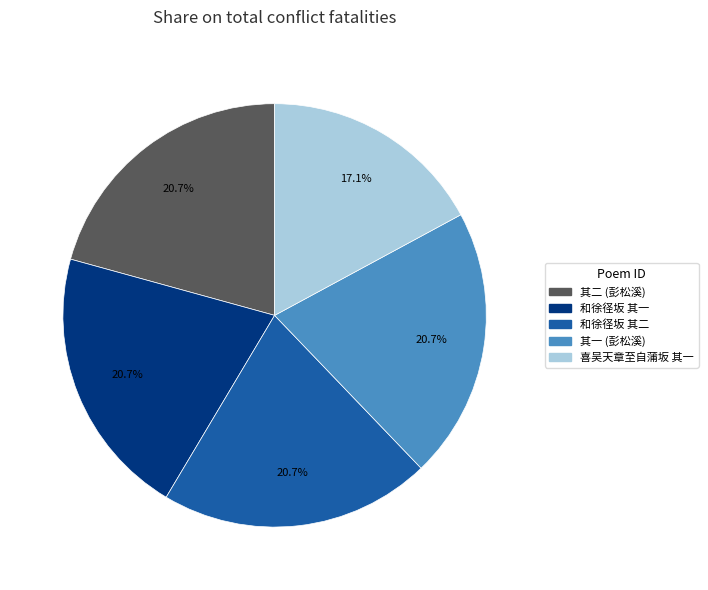

Does any single category account for the majority?

No